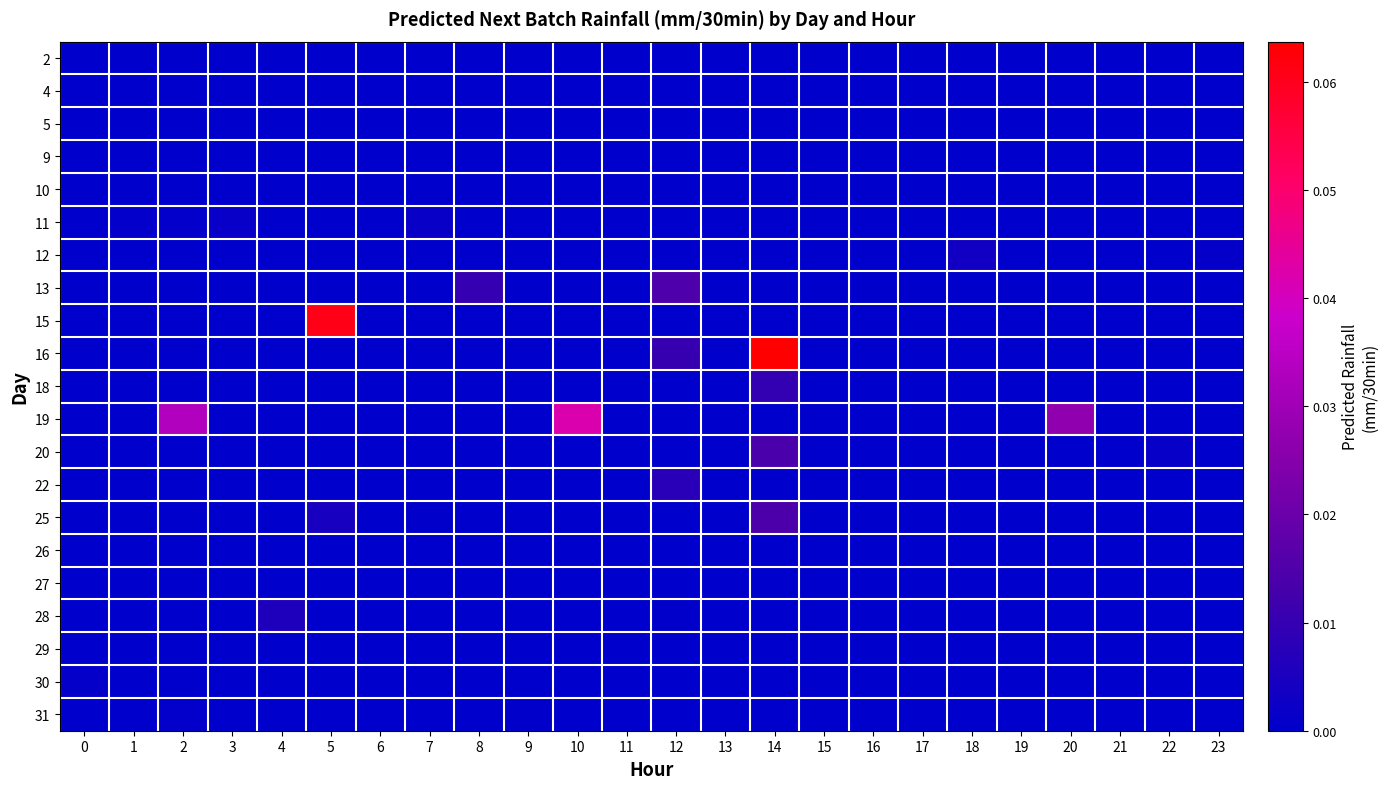

Which series has the largest range (max minus min)?

16